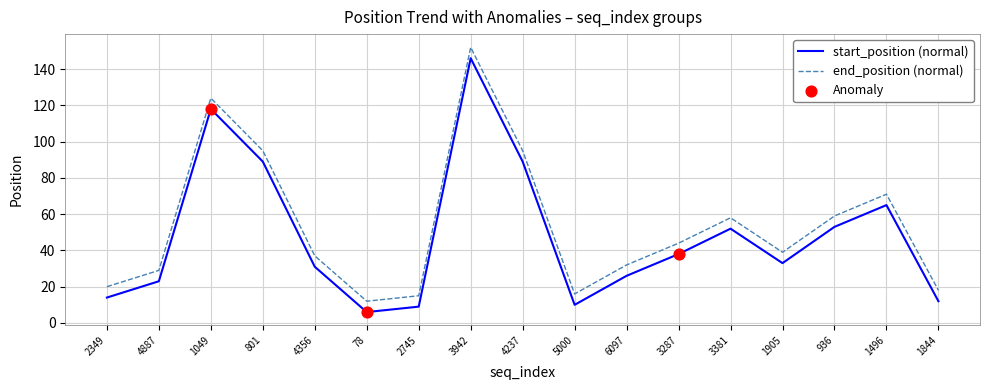

At which category is the sum across all series the highest?

3942